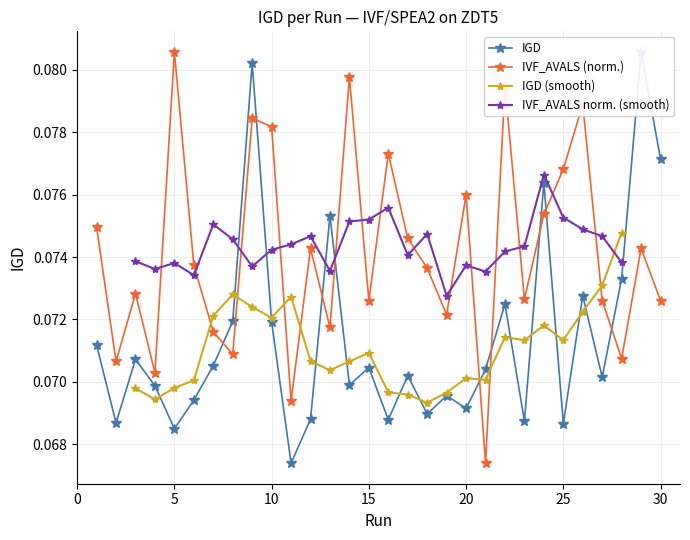

Is it true that IGD equals 0.0 at 28?

False